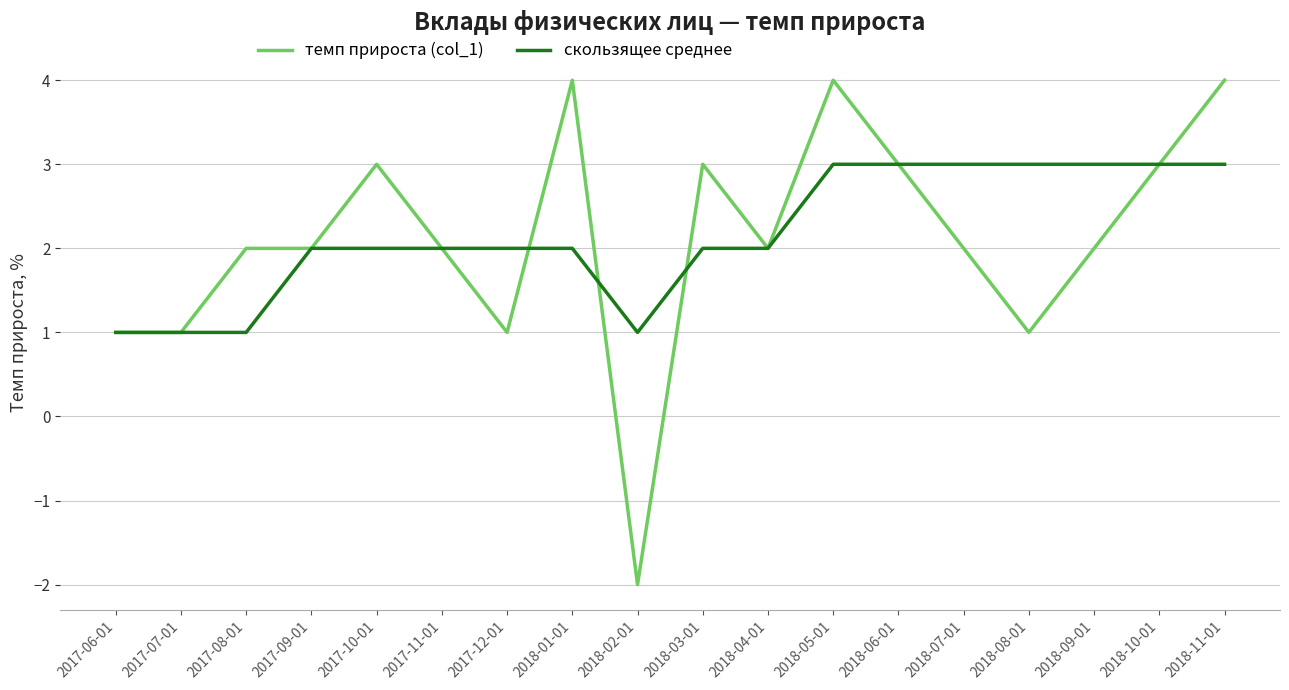

Is the value of скользящее среднее at 2017-09-01 greater than the value of темп прироста (col_1) at 2017-07-01?

Yes